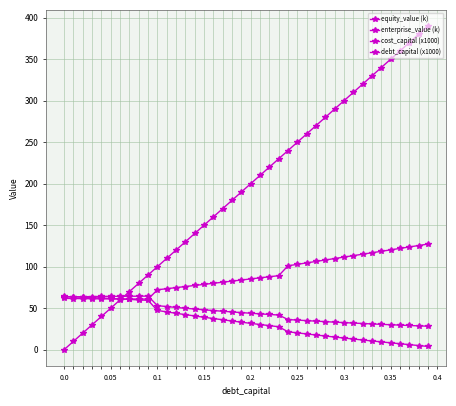

How many lines are shown in the chart?

4